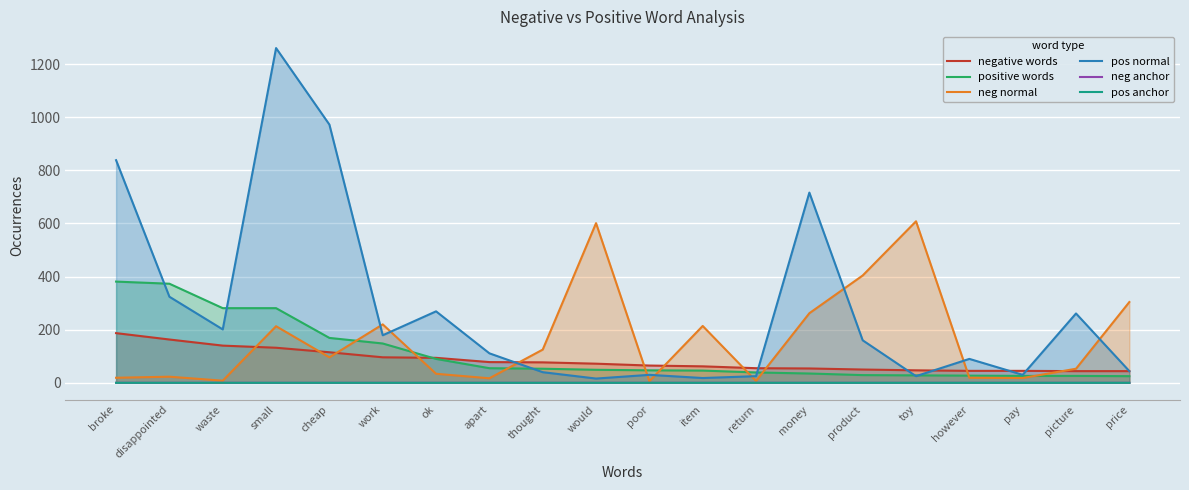

True or false: pos normal and neg anchor intersect in this chart.

False